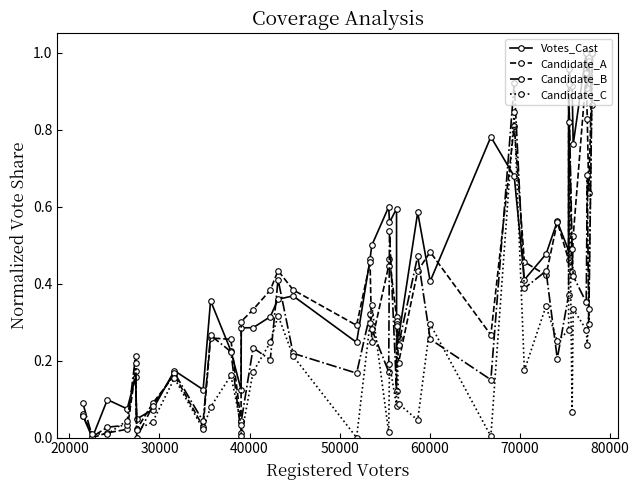

Which series has the largest total across all categories?

Votes_Cast